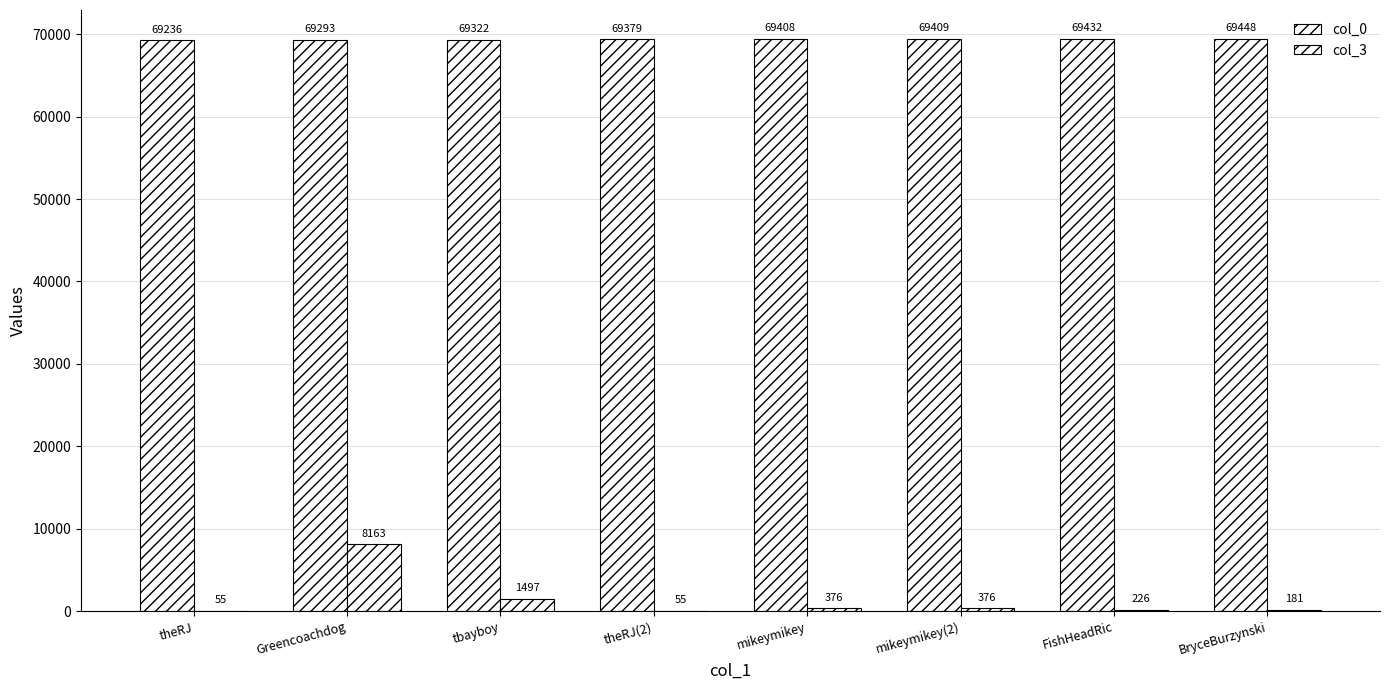

Read the col_0 value at theRJ, to the nearest 10.

69240